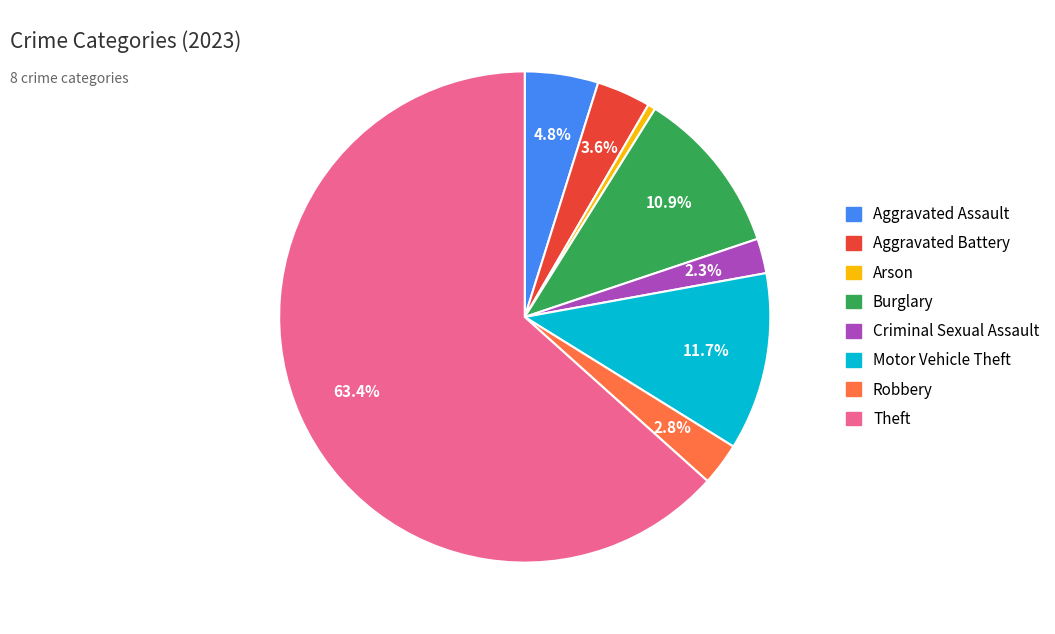

What is the total percentage of Aggravated Battery and Criminal Sexual Assault?

5.9%